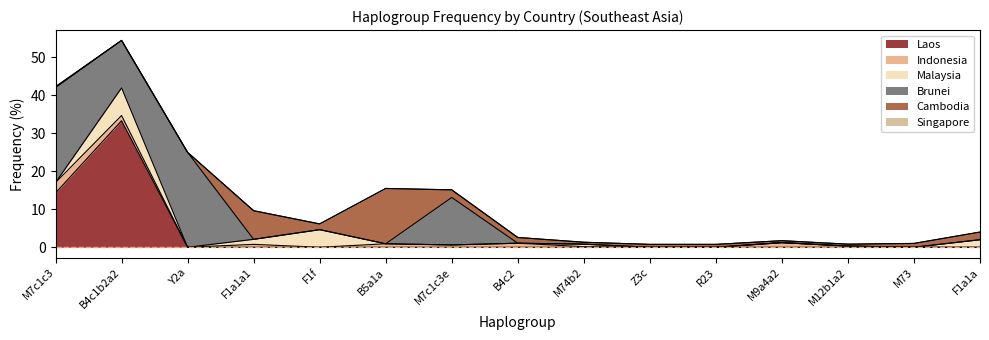

Reading left to right, transcribe all the data shown in this chart.

Laos: 14.3	33.3	0.0	0.0	0.0	0.0	0.0	0.0	0.0	0.0	0.0	0.0	0.0	0.0	0.0
Indonesia: 2.7	1.4	0.0	0.8	0.0	0.9	0.6	1.1	0.2	0.0	0.0	1.2	0.3	0.0	0.0
Malaysia: 0.0	7.3	0.0	1.3	4.6	0.0	0.0	0.0	0.7	0.0	0.0	0.0	0.0	0.0	2.0
Brunei: 25.0	12.5	25.0	0.0	0.0	0.0	12.5	0.0	0.0	0.0	0.0	0.0	0.0	0.0	0.0
Cambodia: 0.3	0.0	0.0	7.5	1.5	14.6	2.0	1.5	0.5	0.8	0.8	0.5	0.5	1.0	2.0
Singapore: 0.0	0.0	0.0	0.0	0.0	0.0	0.0	0.0	0.0	0.0	0.0	0.0	0.0	0.0	0.0